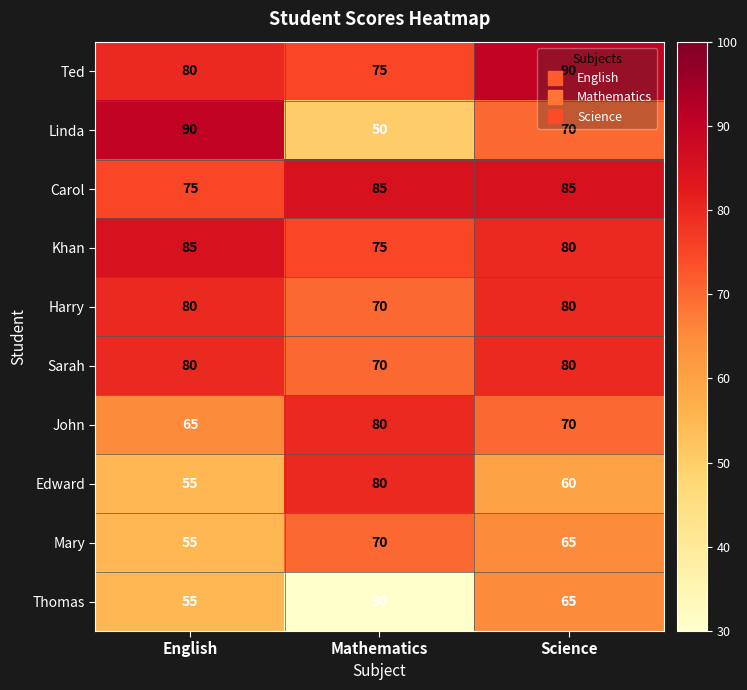

Rank the categories by Ted value from lowest to highest.

Mathematics, English, Science